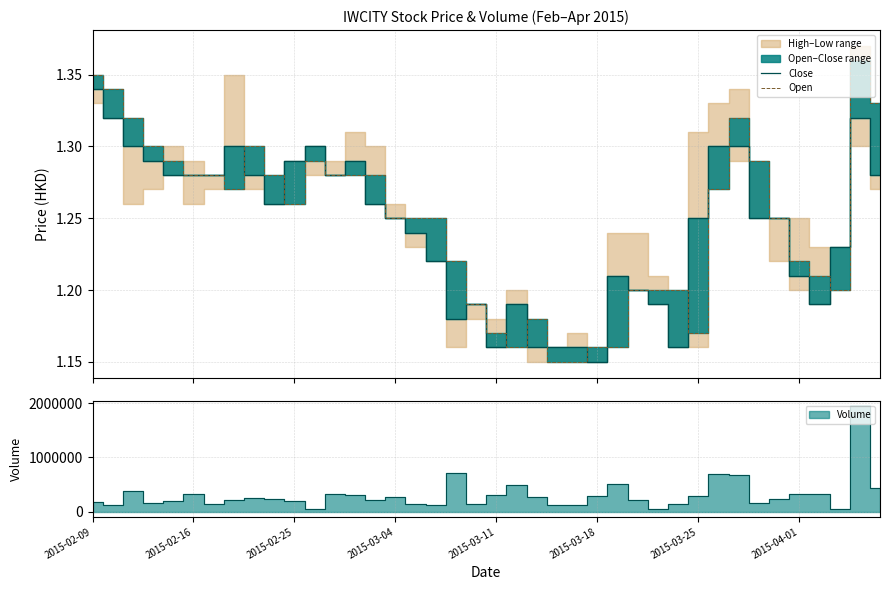

What is the minimum value for Open?

1.1